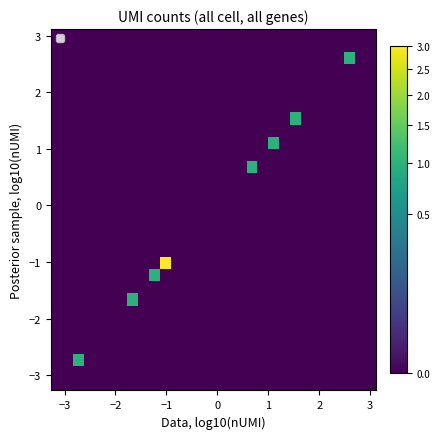

What is the maximum value shown in the chart?

3